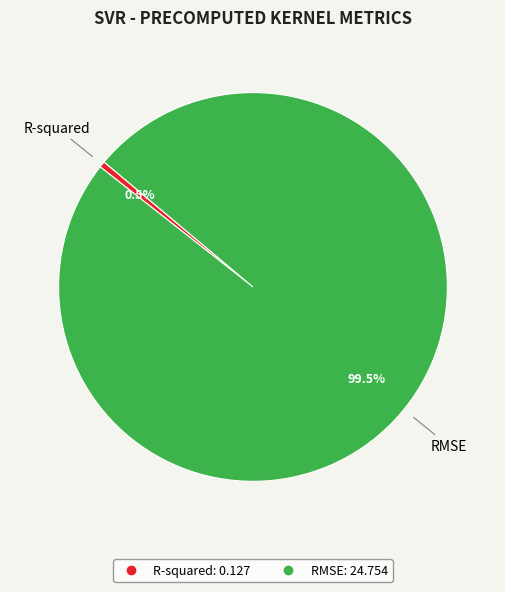

Which slice is the largest?

RMSE